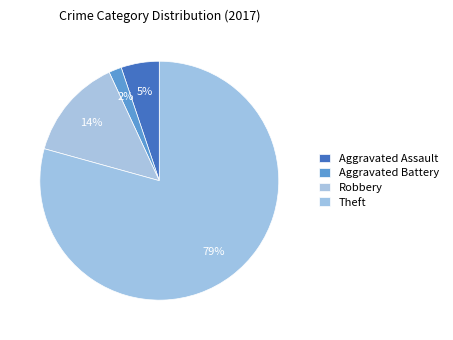

Rank the categories by value from highest to lowest.

Theft, Robbery, Aggravated Assault, Aggravated Battery